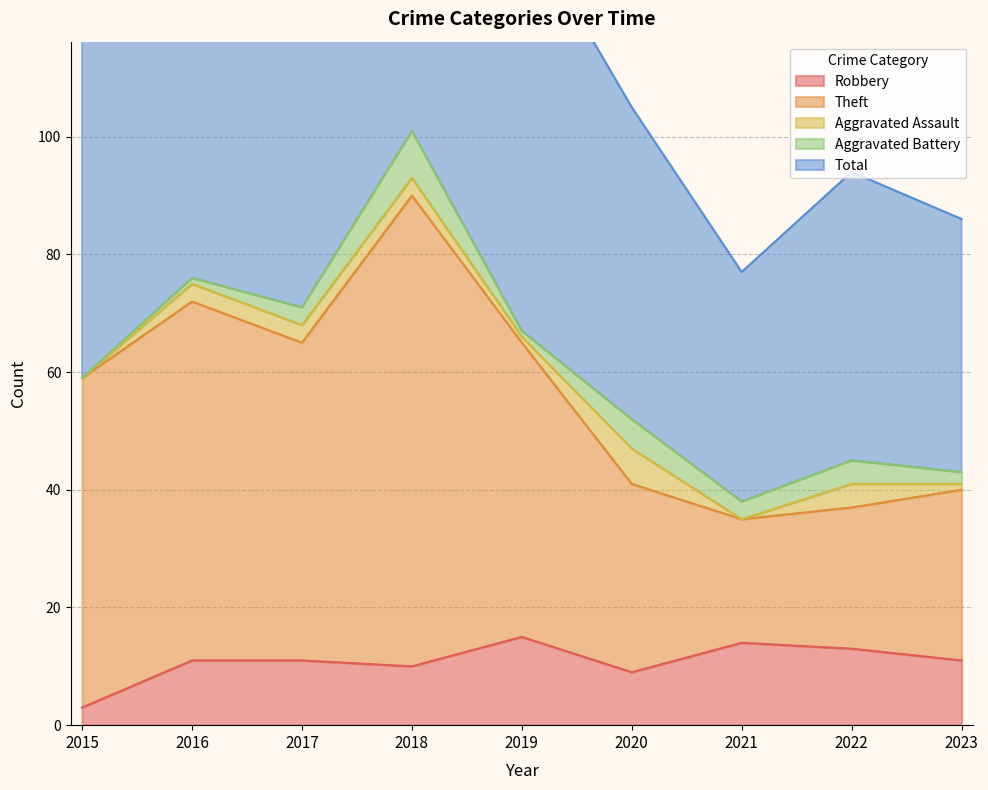

Is the value of Total at 2022 greater than the value of Robbery at 2019?

Yes